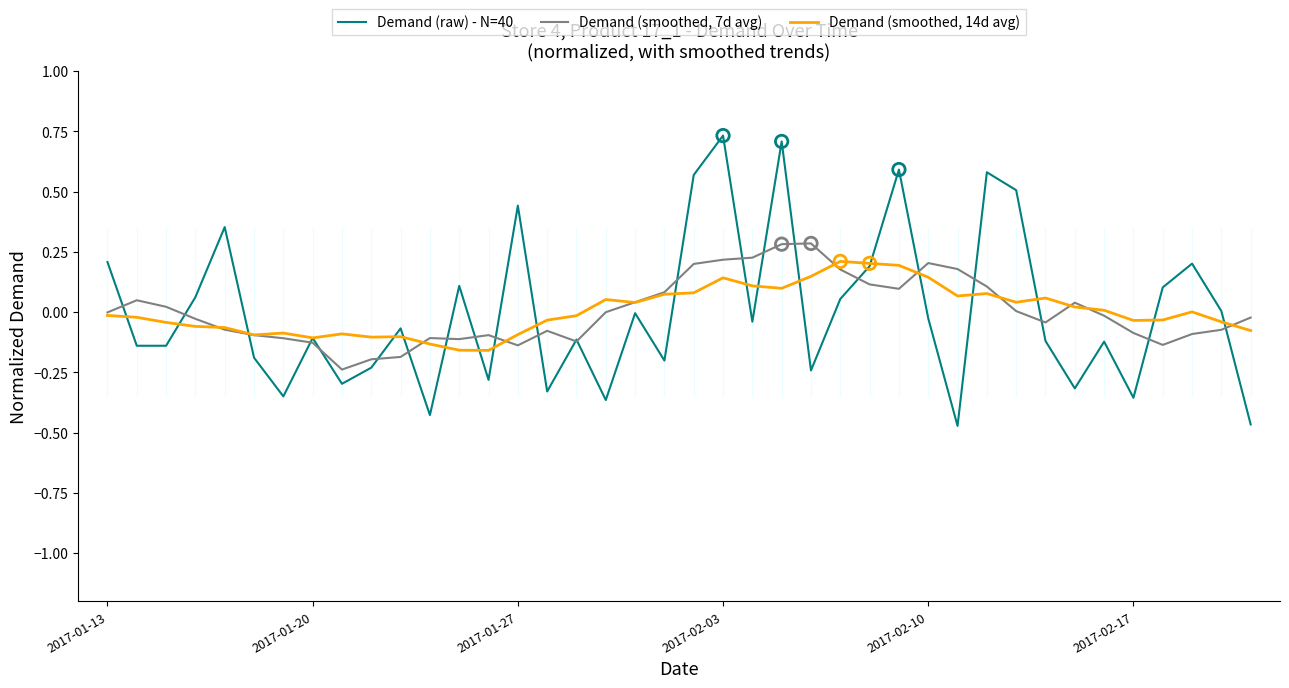

Which series has the largest range (max minus min)?

Demand (raw) - N=40